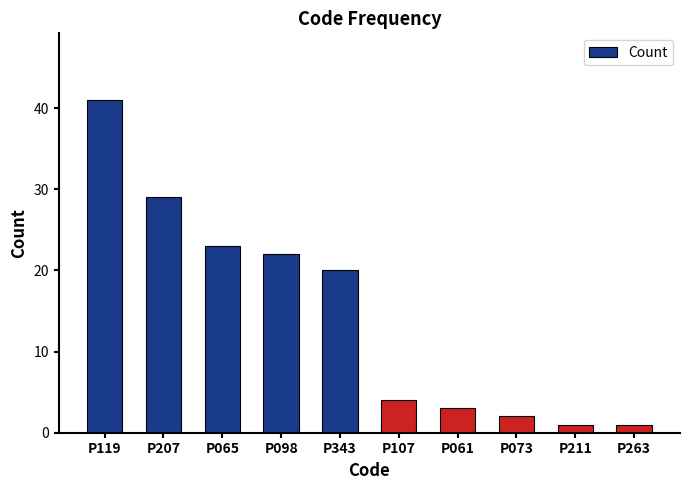

Reading left to right, list all the values displayed in this chart.

41	29	23	22	20	4	3	2	1	1